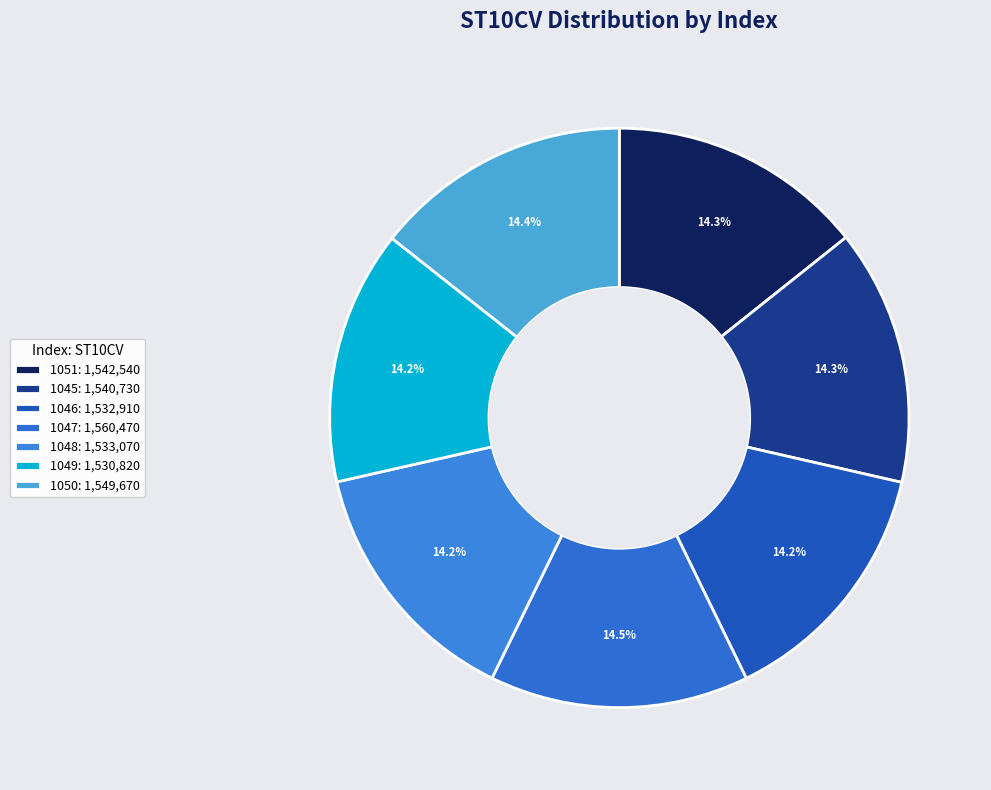

To the nearest percent, what portion does 1050 represent?

14%